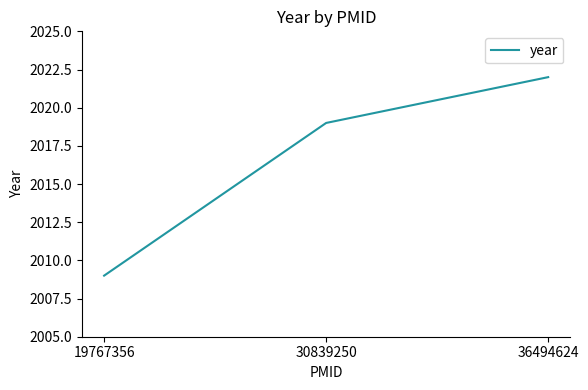

What is the difference between the maximum and minimum values?

13